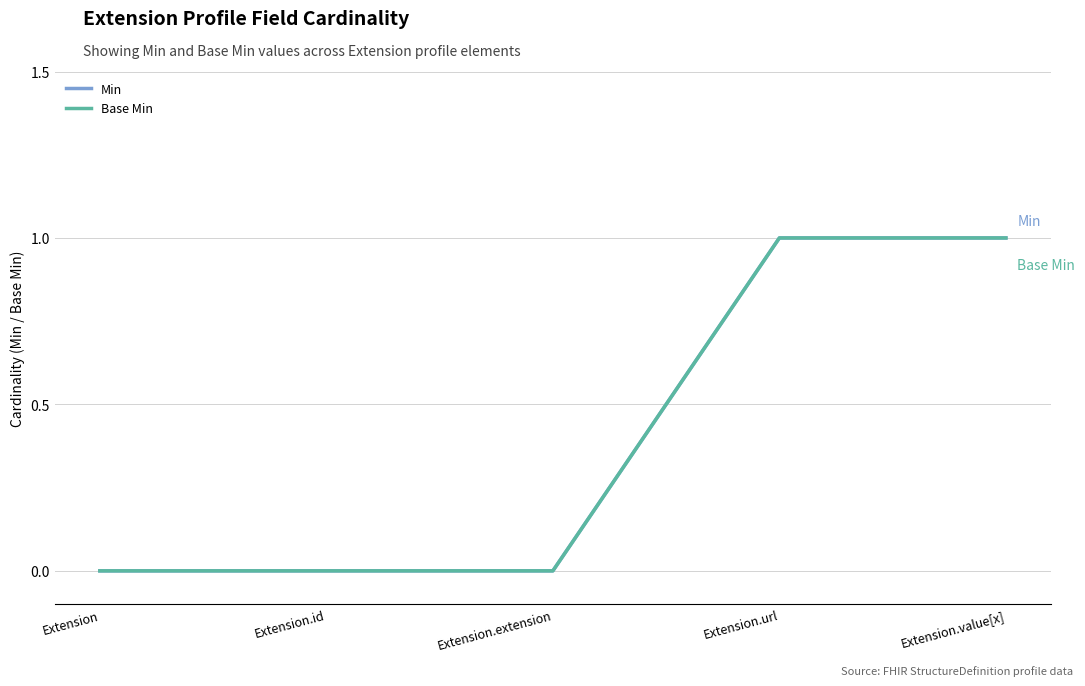

True or false: Min and Base Min cross at least once.

False